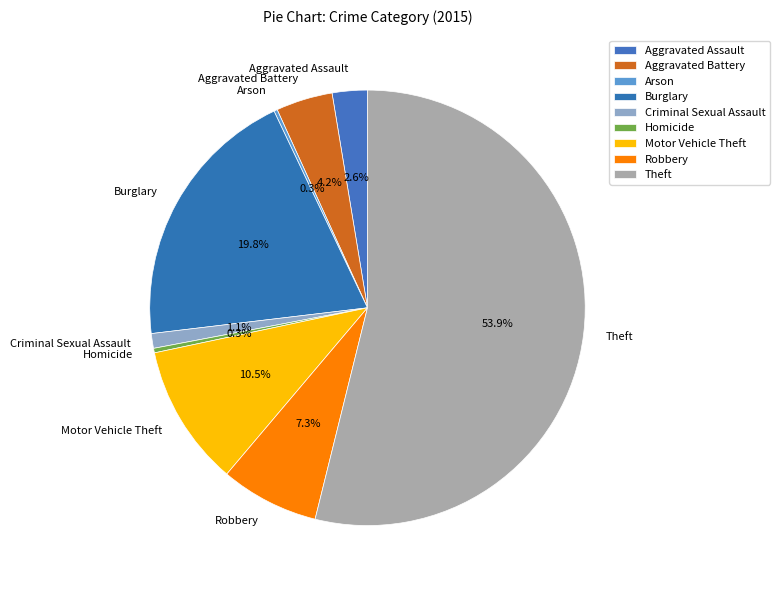

Between Burglary and Homicide, which is larger?

Burglary